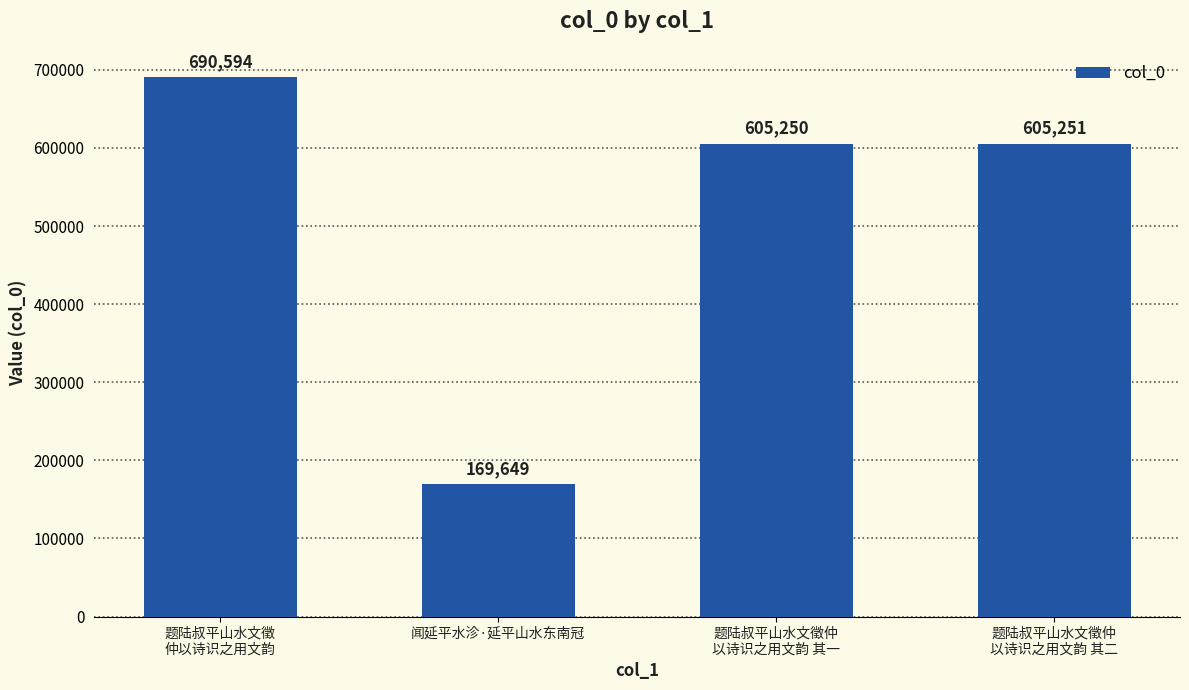

Is it true that the value at 题陆叔平山水文徵
仲以诗识之用文韵 is 1205702?

False